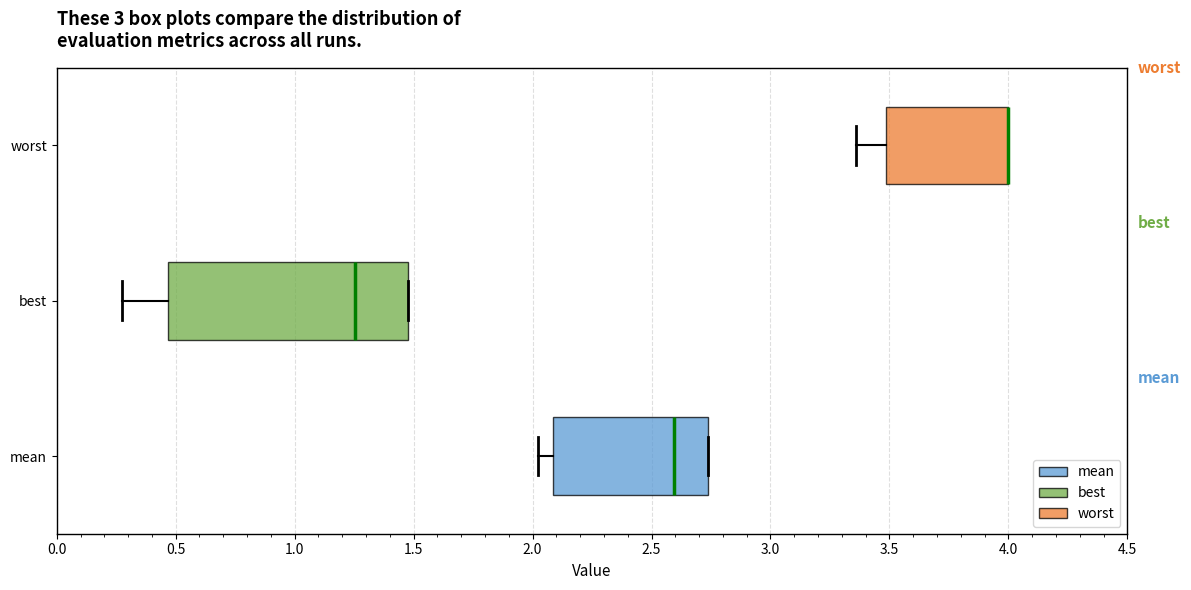

Comparing the boxes themselves (not the whiskers), which one is the widest?

best